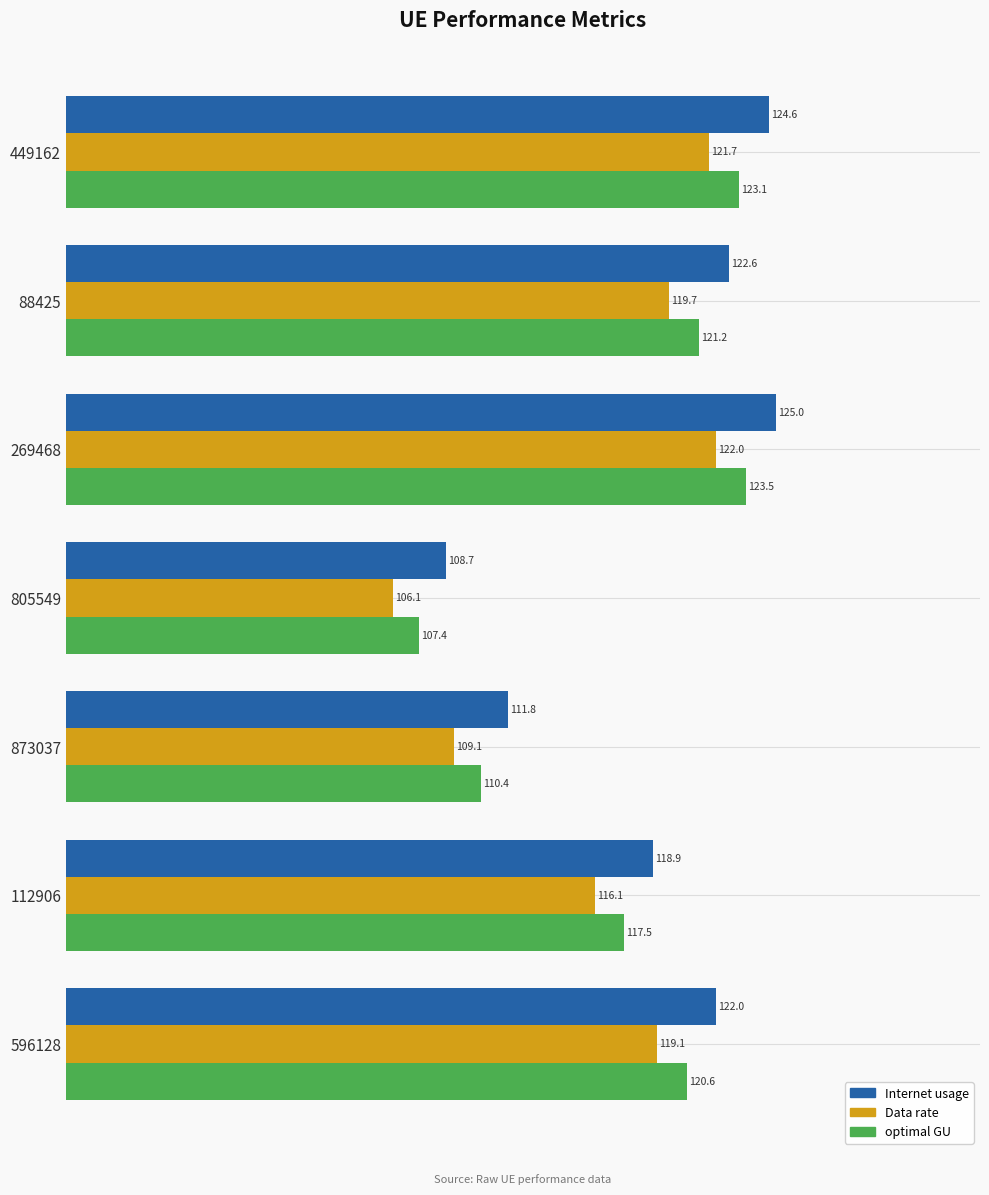

At how many categories does at least one series exceed 120?

4